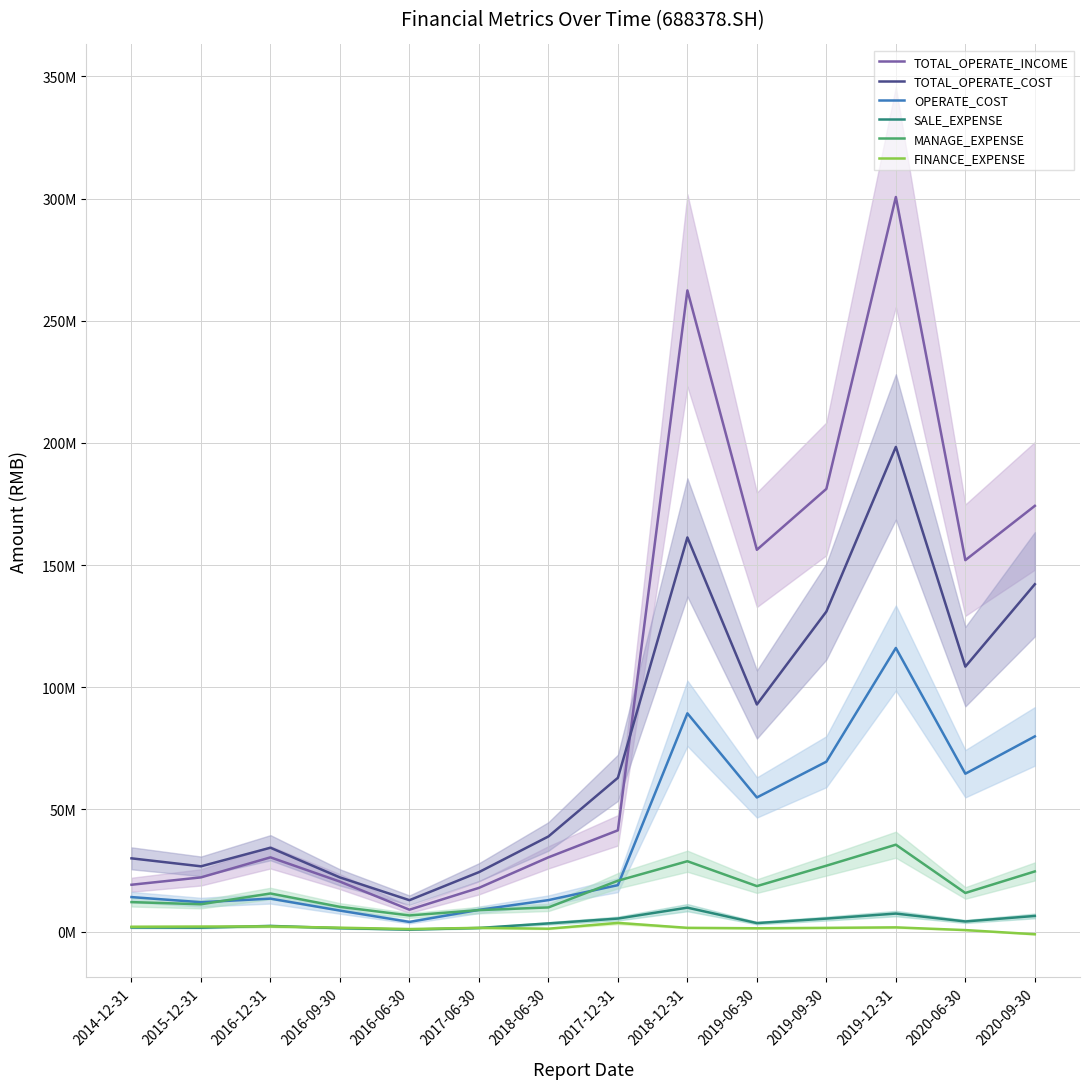

Which has a higher value, 2017-06-30 or 2016-09-30?

2016-09-30